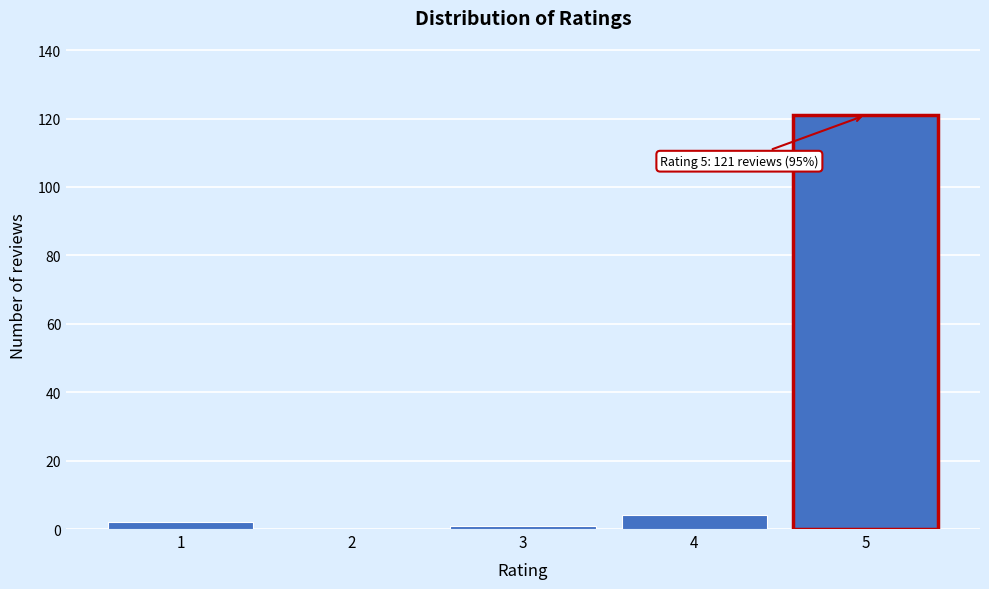

Reading right to left, list all the values displayed in this chart.

5=121	4=4	3=1	2=0	1=2